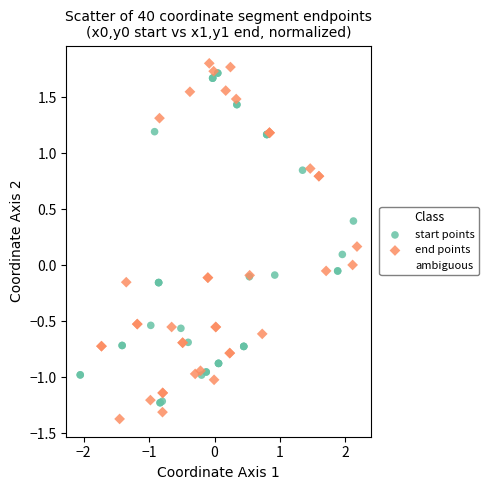

Which series has the widest spread of Y values?

end points